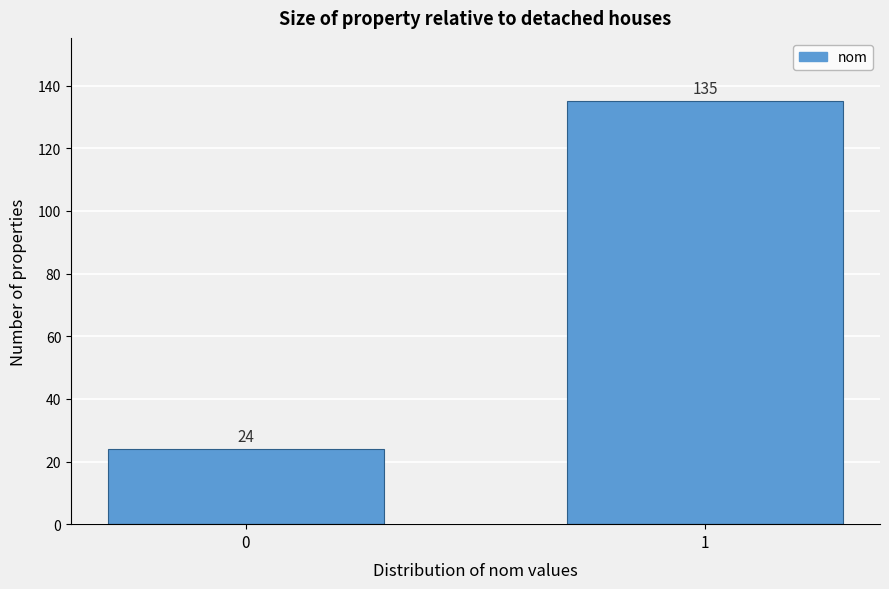

Reading right to left, transcribe all the data shown in this chart.

1=135	0=24